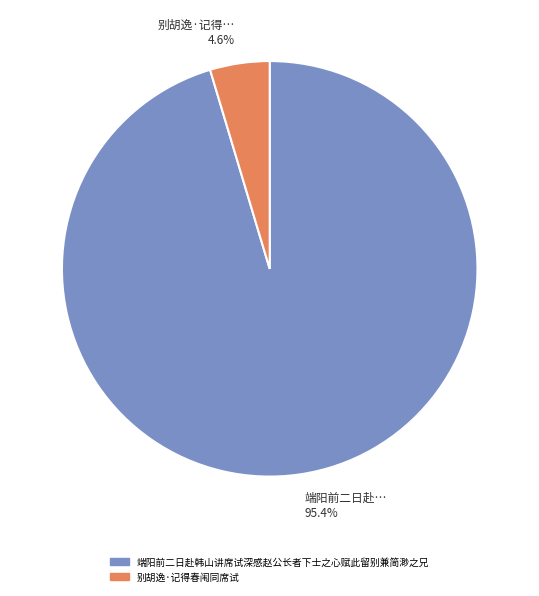

To the nearest percent, what is the difference between the largest and smallest slice percentages?

91%